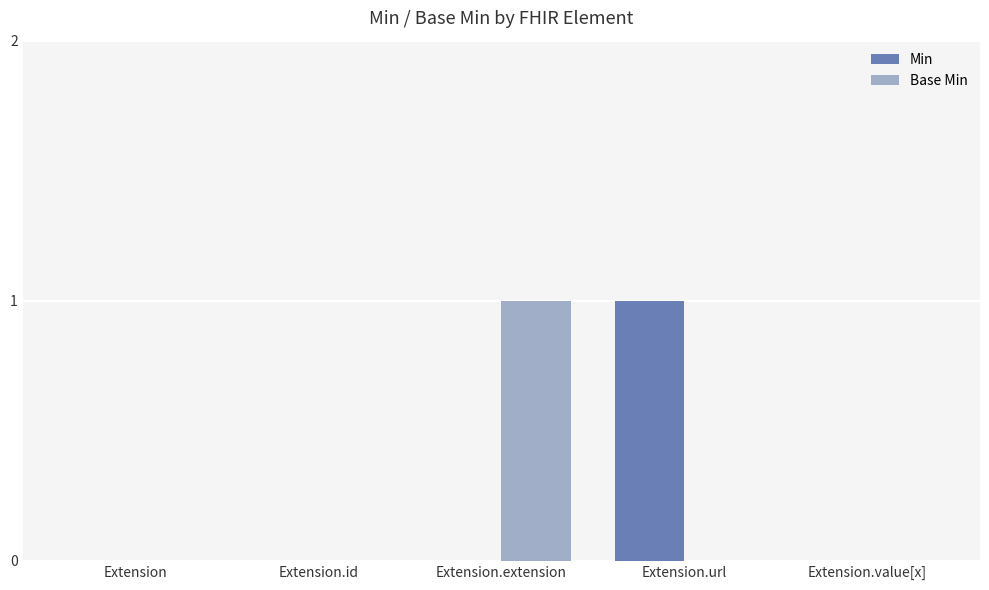

Between Extension and Extension.extension, which series saw the biggest shift?

Base Min